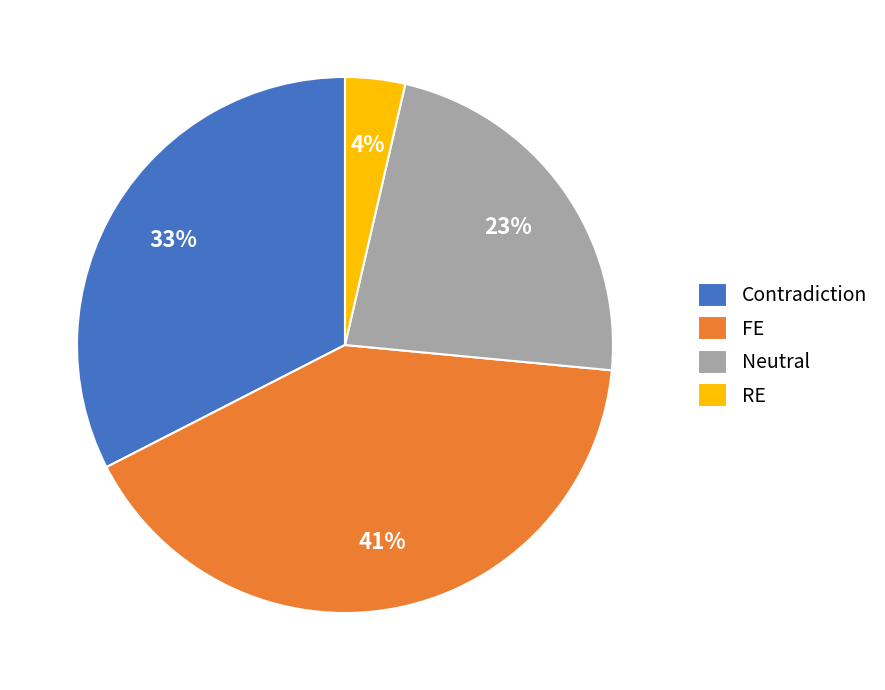

To the nearest percent, what is the average slice percentage?

25%